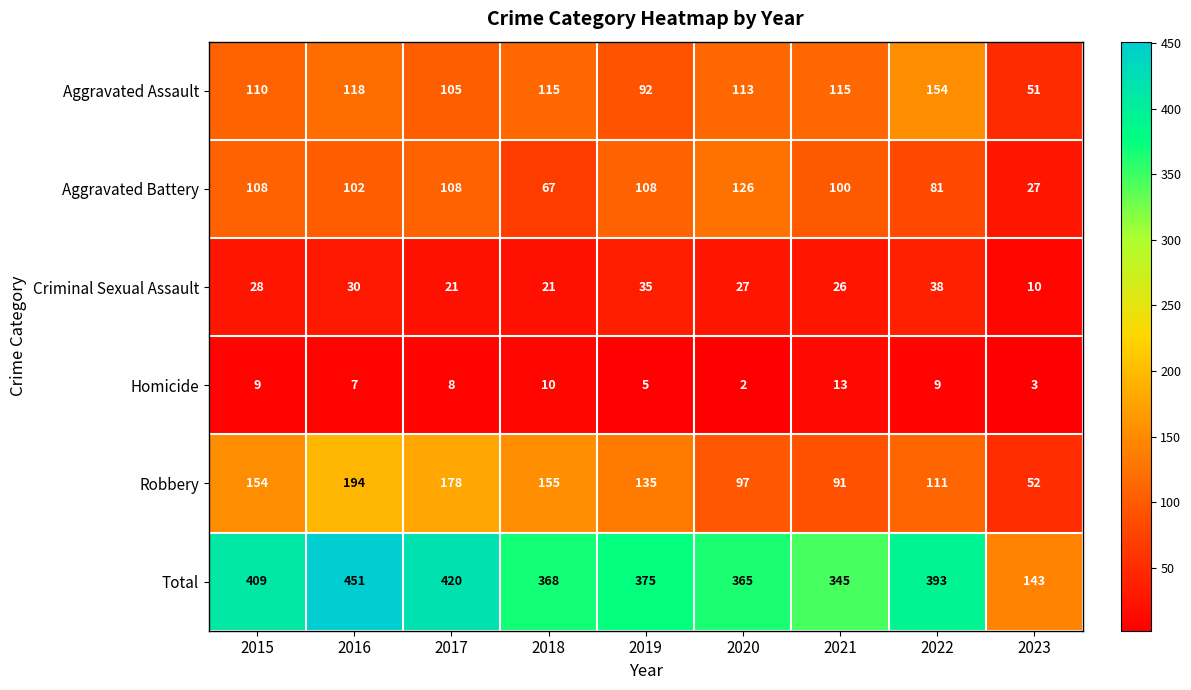

What is the total value across all series at 2017?

840